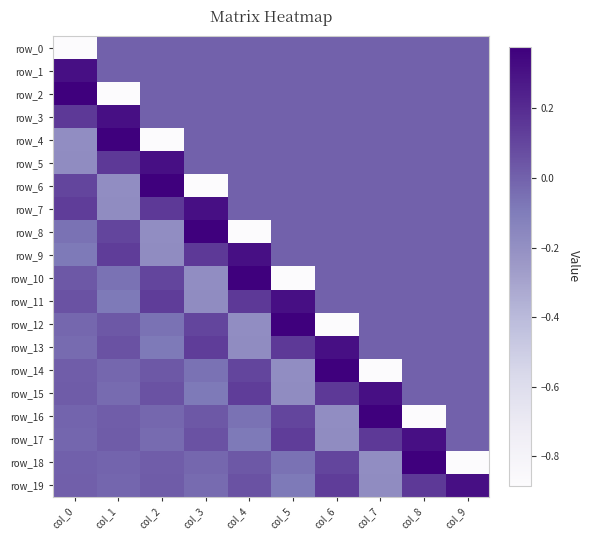

Which category has the lowest value across all series?

col_0